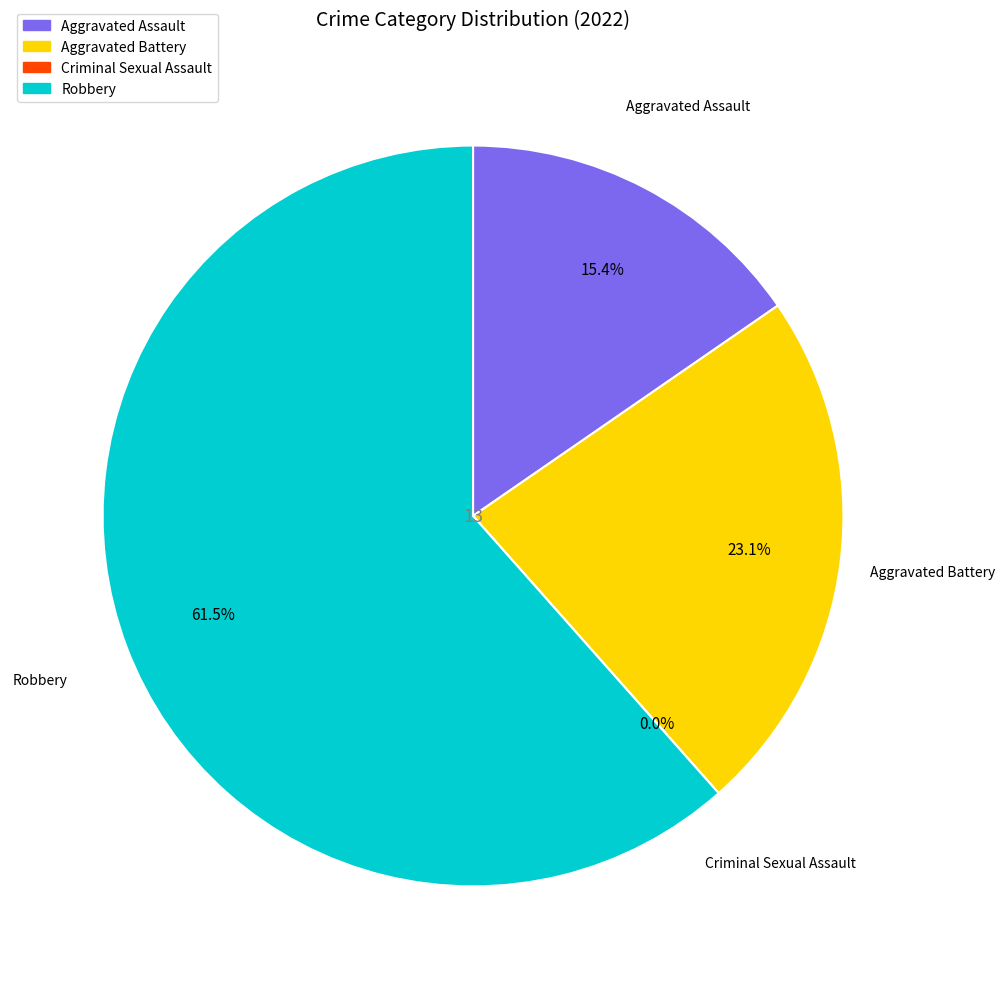

To the nearest percent, what portion does Aggravated Assault represent?

15%